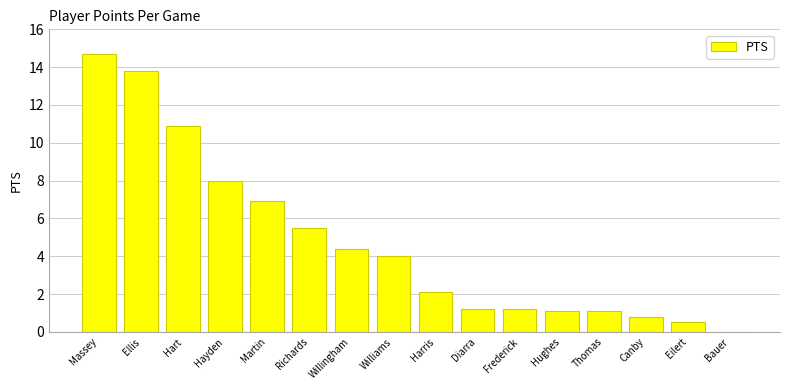

What value does the data have at Canby?

0.8